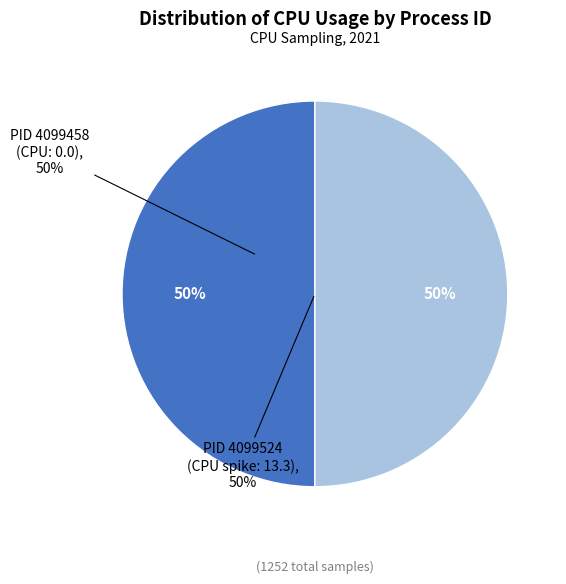

To the nearest percent, what is the combined percentage of 4099458 and 4099524?

100%